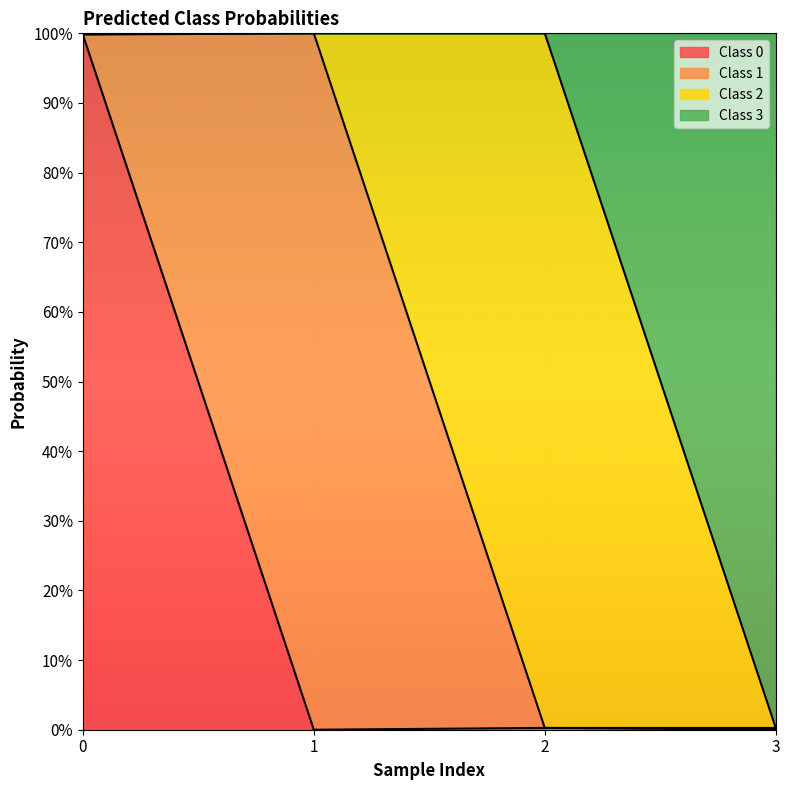

Does the chart display data point markers on the line(s)?

No